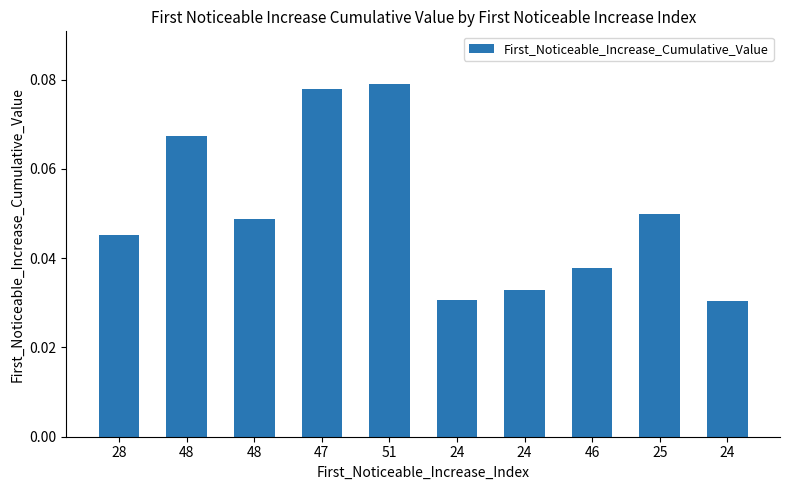

Are the bars horizontal?

No